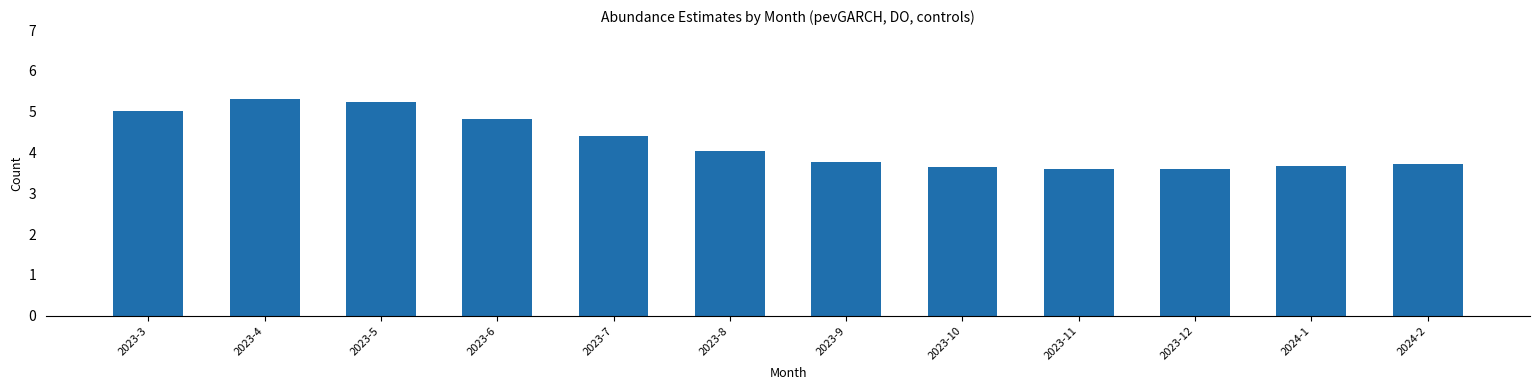

What is the value of the 2nd bar from the left?

5.3